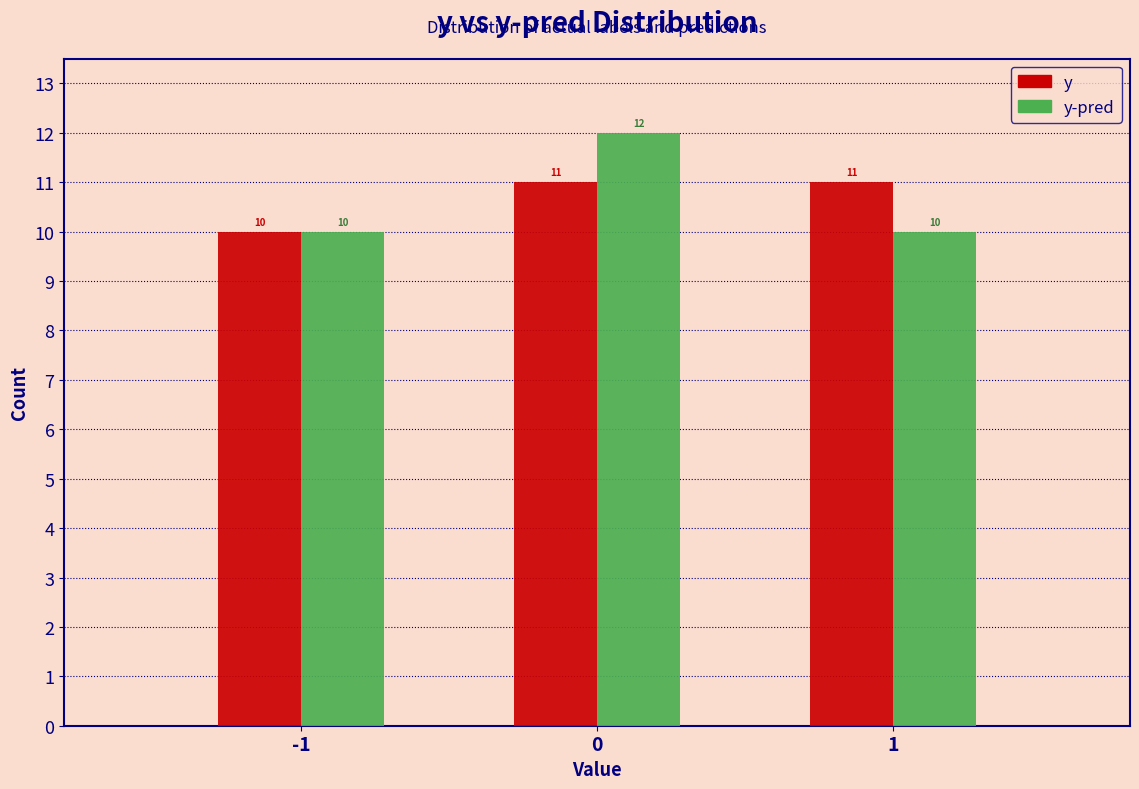

Reading left to right, list all the values displayed in this chart.

y: 10	11	11
y-pred: 10	12	10